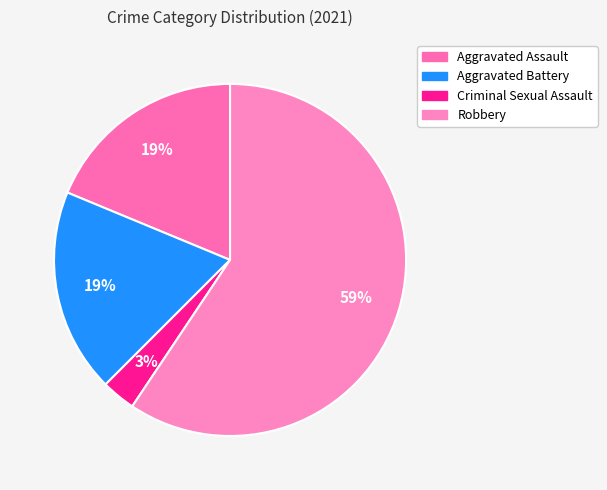

What is the change in value from Aggravated Assault to Criminal Sexual Assault?

-5